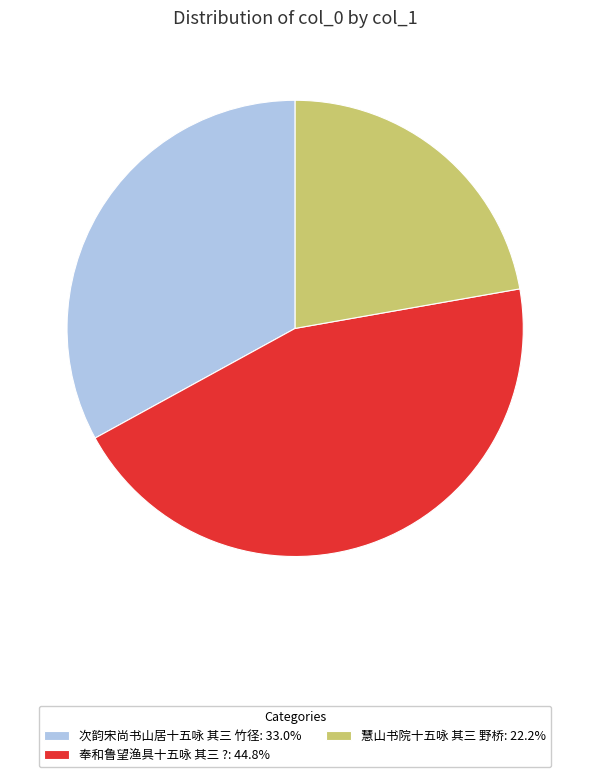

What is the largest slice in the pie chart?

奉和鲁望渔具十五咏 其三 ?